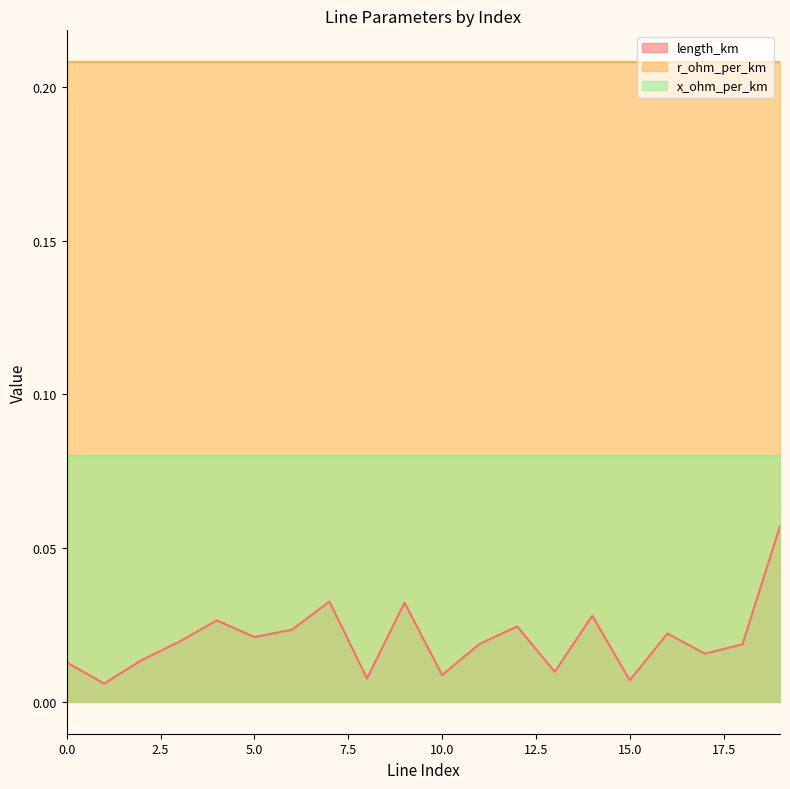

True or false: r_ohm_per_km and x_ohm_per_km cross at least once.

False